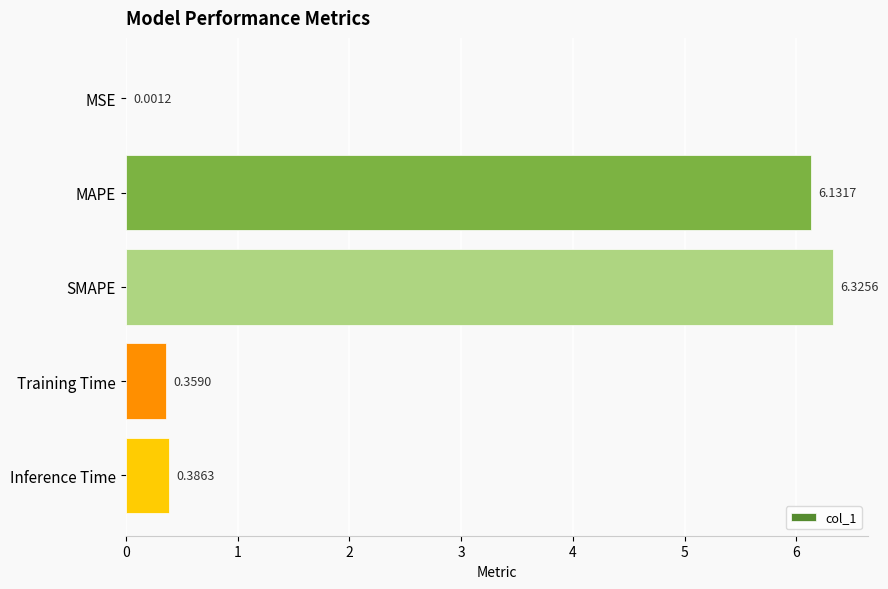

Which label corresponds to the largest value in the chart?

SMAPE